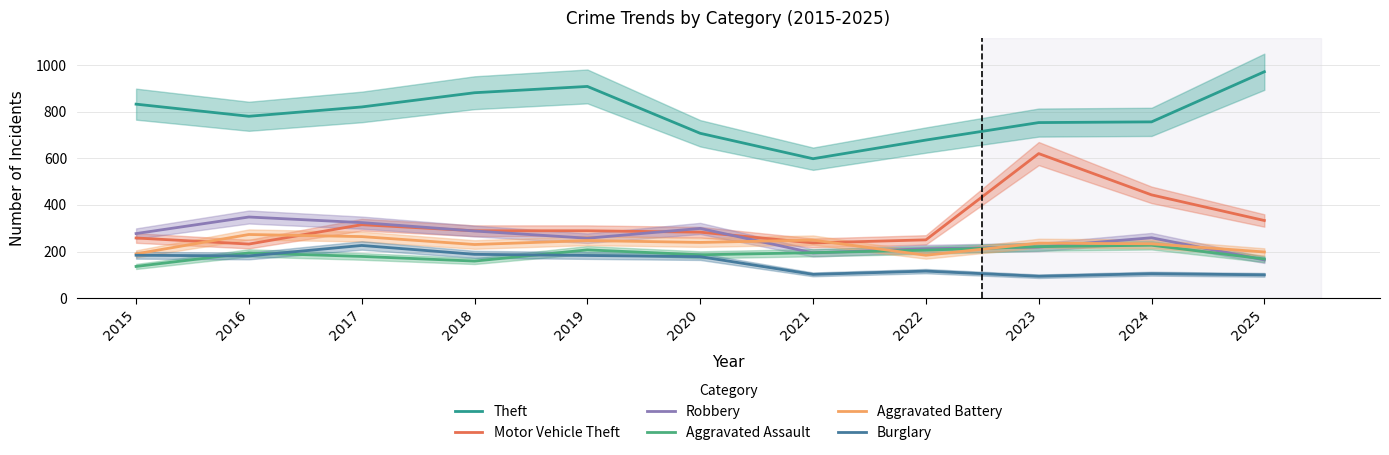

The Aggravated Assault series shows 186 at 2020. True or false?

True